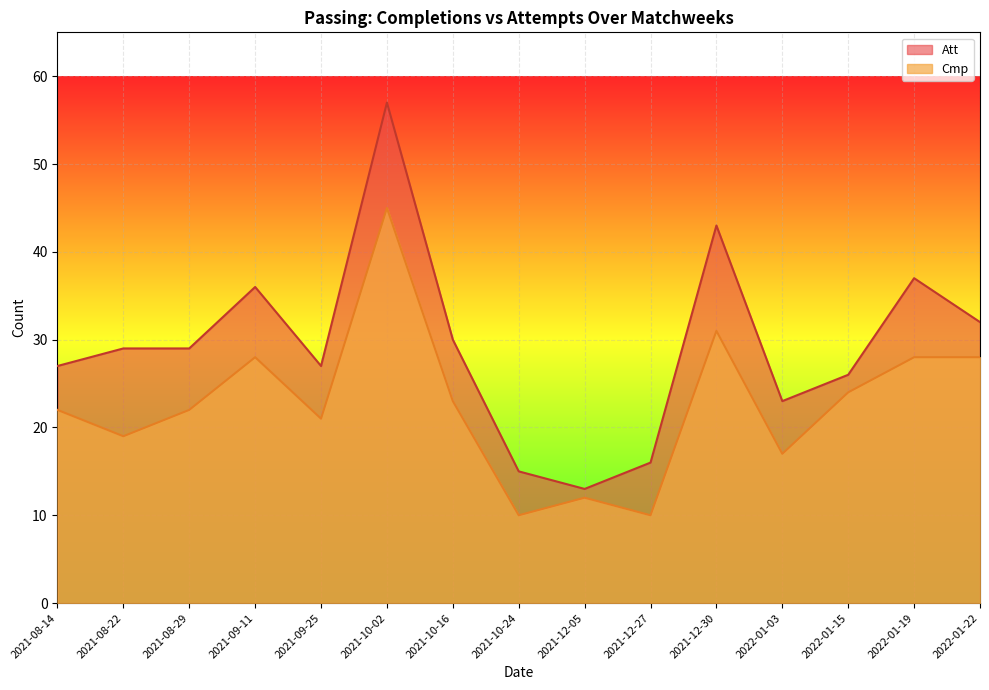

What position from the left is 2021-12-30?

11